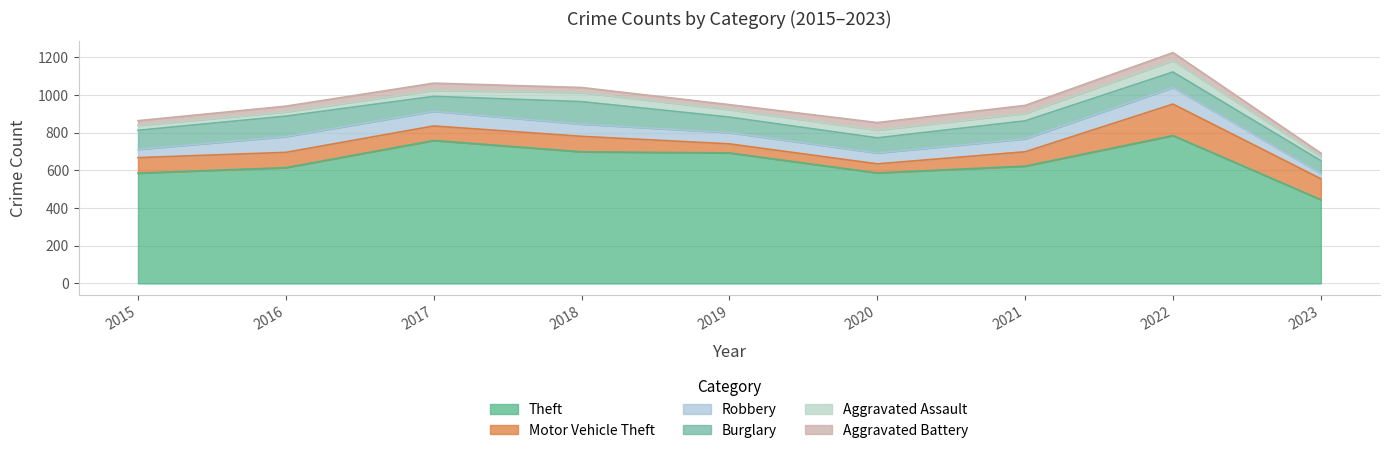

How many values in the Aggravated Assault series are below 40?

4